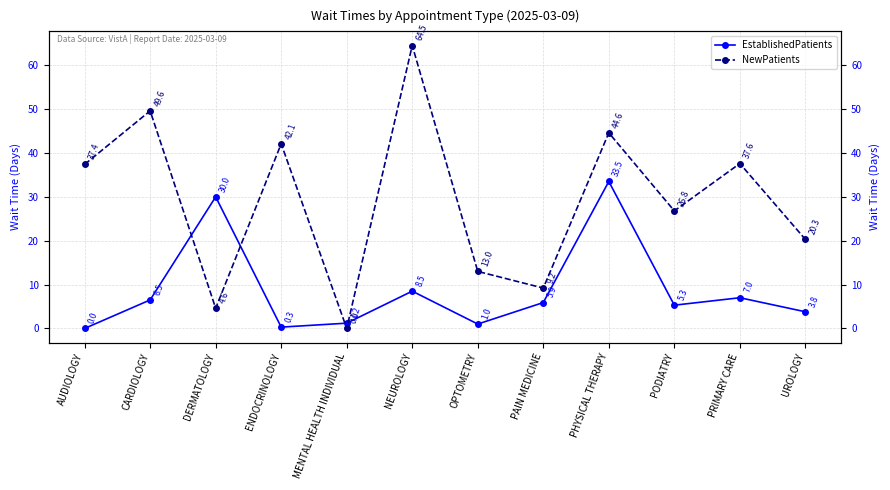

Reading left to right, list all the values displayed in this chart.

EstablishedPatients: AUDIOLOGY=0.0	CARDIOLOGY=6.5	DERMATOLOGY=30.0	ENDOCRINOLOGY=0.3	MENTAL HEALTH INDIVIDUAL=1.2	NEUROLOGY=8.5	OPTOMETRY=1.0	PAIN MEDICINE=5.9	PHYSICAL THERAPY=33.5	PODIATRY=5.3	PRIMARY CARE=7.0	UROLOGY=3.8
NewPatients: AUDIOLOGY=37.4	CARDIOLOGY=49.6	DERMATOLOGY=4.6	ENDOCRINOLOGY=42.1	MENTAL HEALTH INDIVIDUAL=0.0	NEUROLOGY=64.5	OPTOMETRY=13.0	PAIN MEDICINE=9.2	PHYSICAL THERAPY=44.6	PODIATRY=26.8	PRIMARY CARE=37.6	UROLOGY=20.3